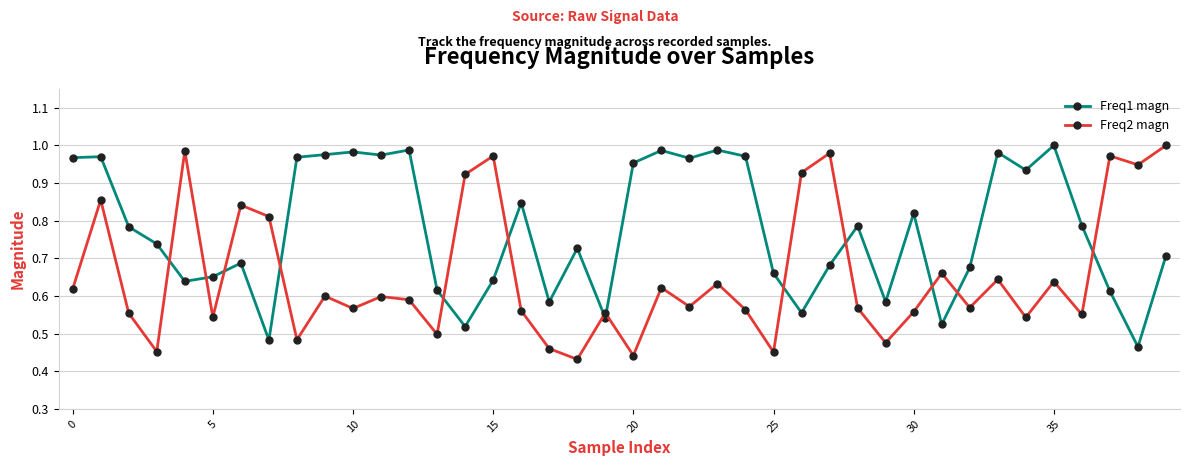

What are all the series names shown in the legend?

Freq1 magn, Freq2 magn